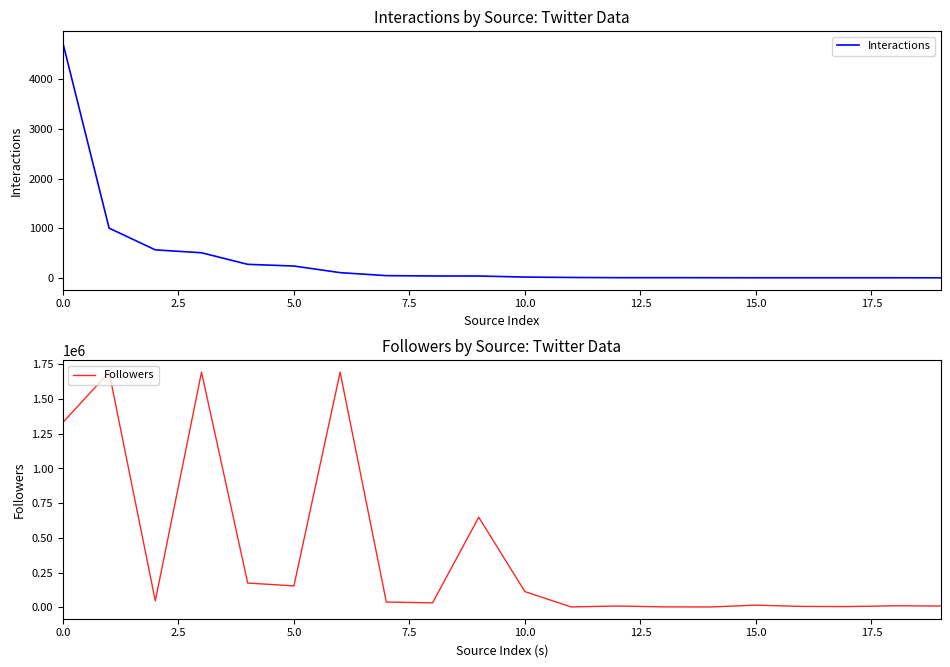

What is the maximum value for Followers?

1693817